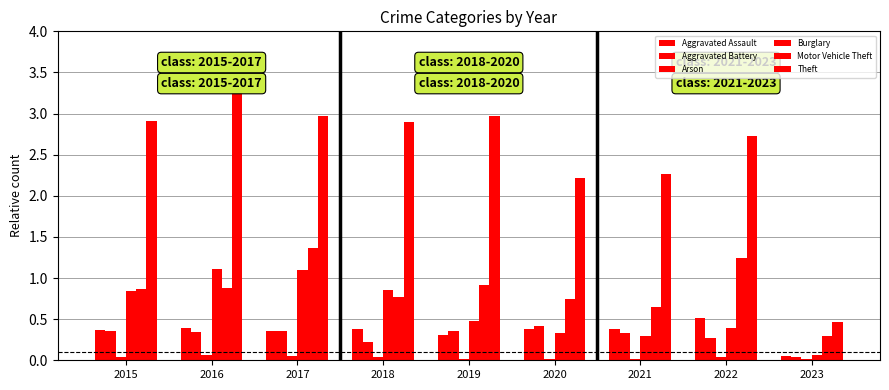

Rank the series by their maximum value, from lowest to highest.

Arson, Aggravated Battery, Aggravated Assault, Burglary, Motor Vehicle Theft, Theft